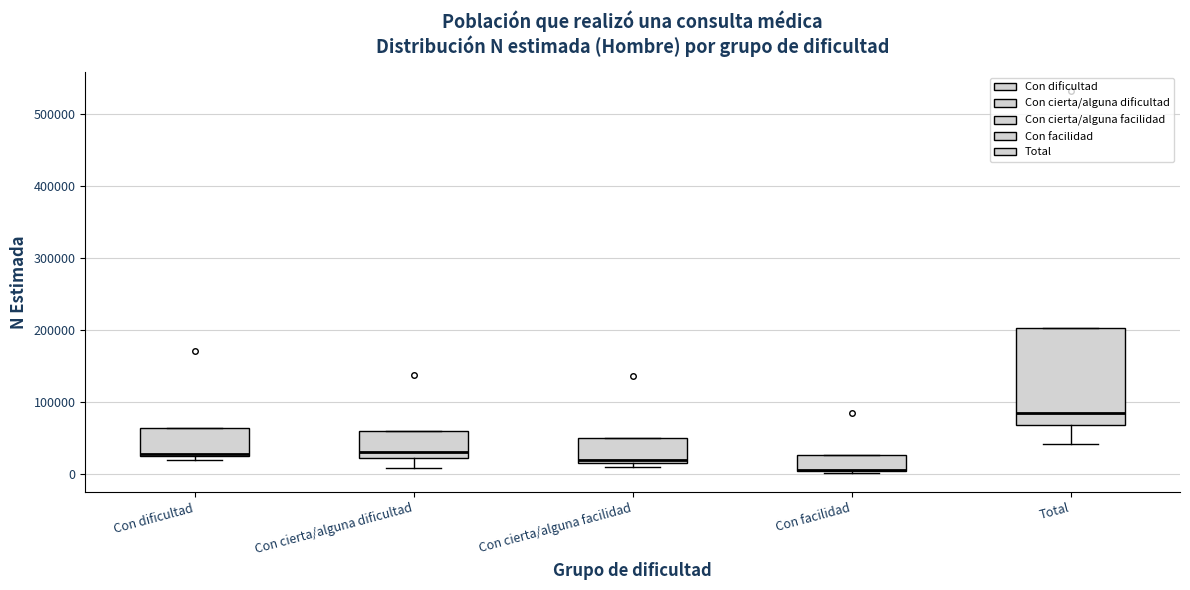

Where is the upper edge of the box for Total on the y-axis? The values are not printed on the chart, so give them approximately, as read against the axis.

200000